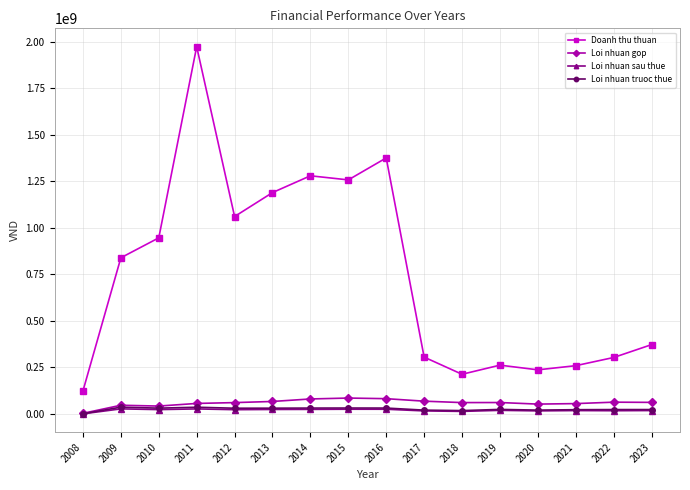

Which series has the largest range (max minus min)?

Doanh thu thuan